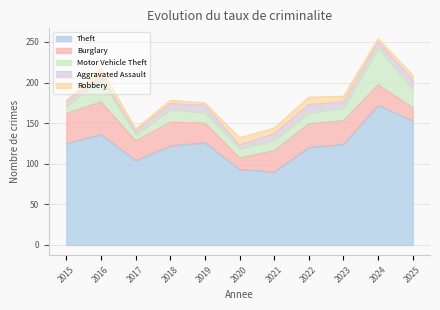

Read the Theft value at 2022.

120